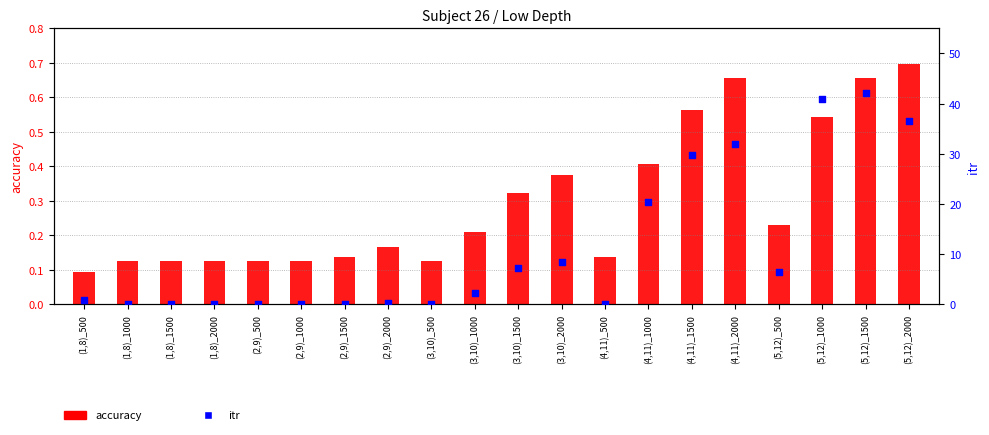

Which series has the largest total across all categories?

itr